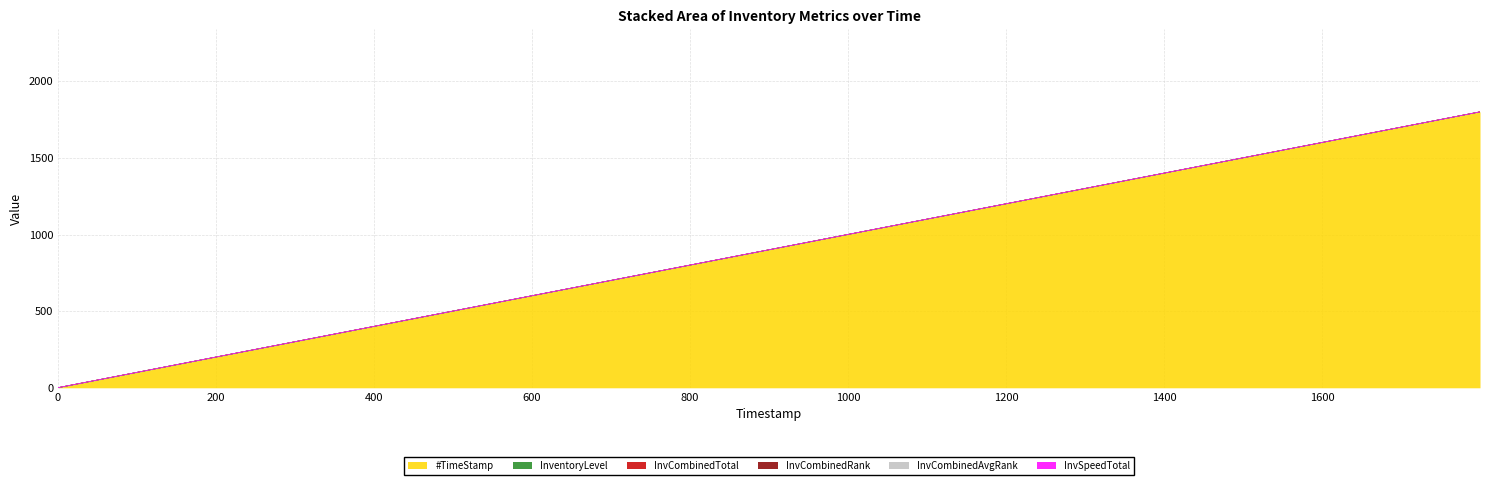

True or false: InvCombinedAvgRank has a value of 0.0 at 1199.65.

True